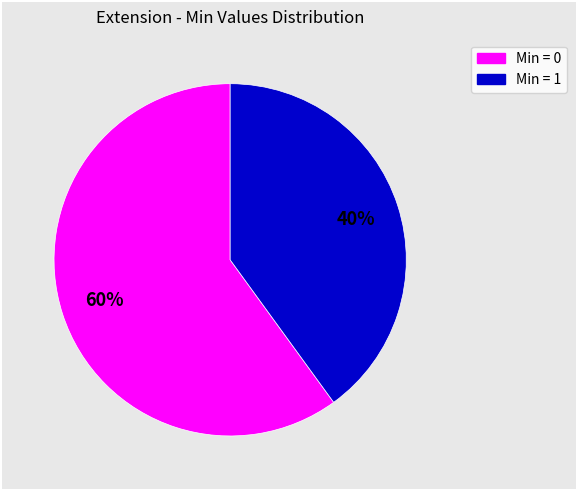

To the nearest percent, what is the average slice percentage?

50%